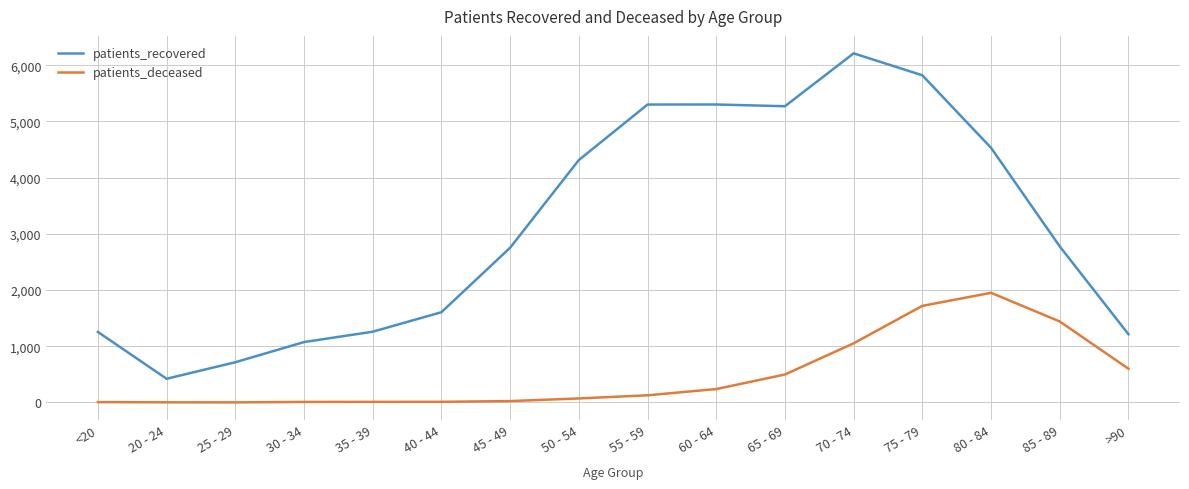

What is the difference between the maximum and second lowest values in the patients_deceased series?

1948